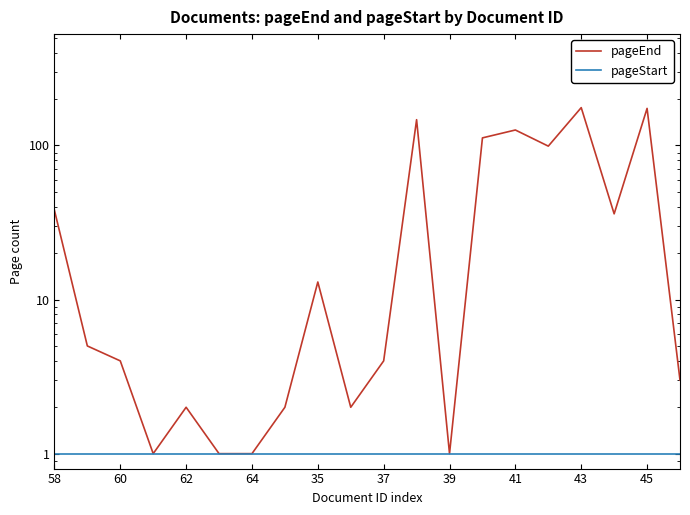

True or false: pageStart and pageEnd cross at least once.

False